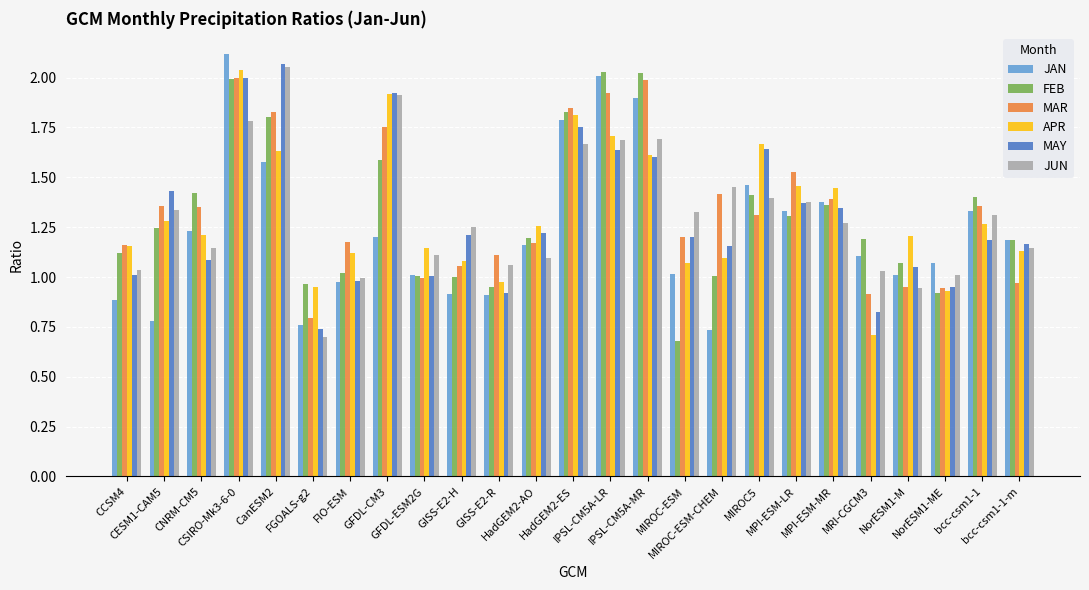

What value does the MAY series have at CESM1-CAM5?

1.4